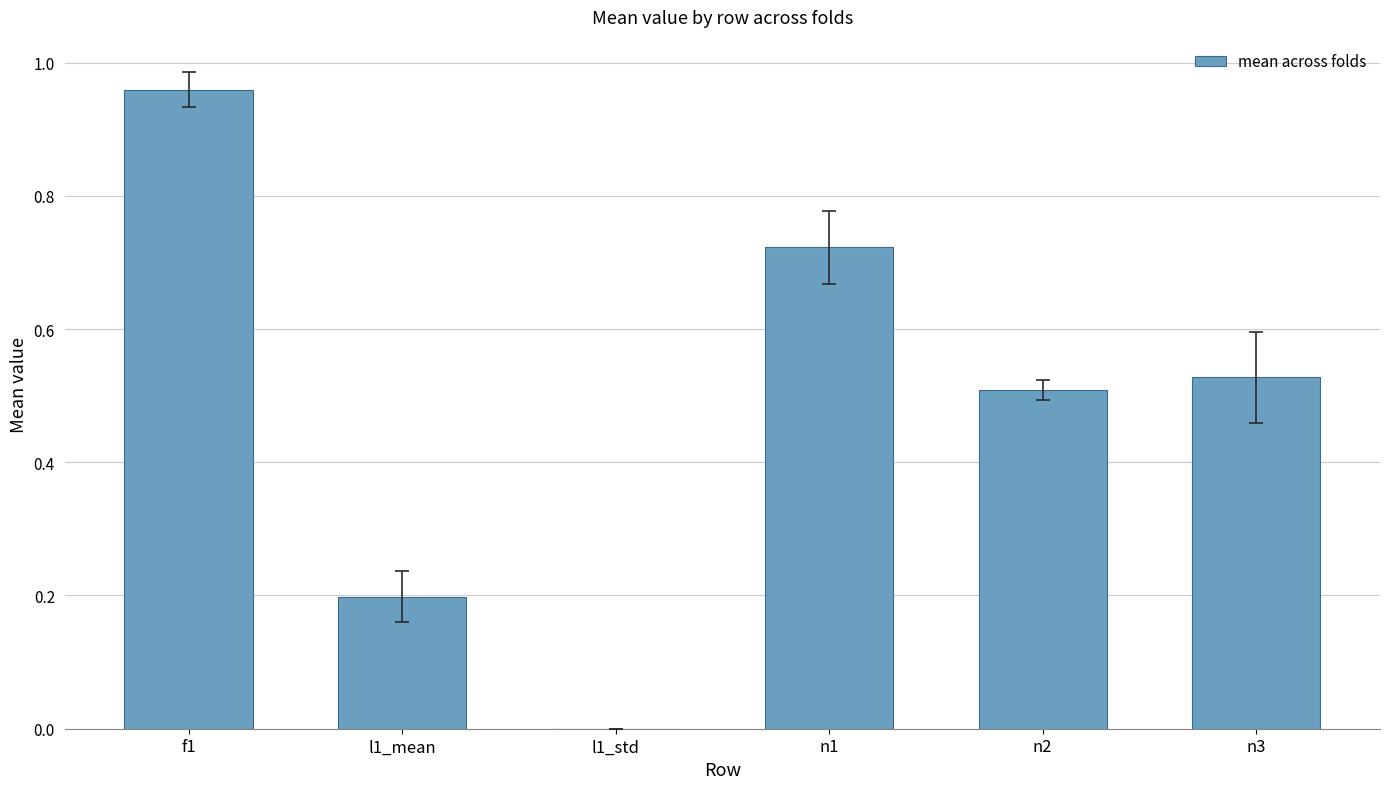

Is it true that the value at l1_std is 0.0?

True